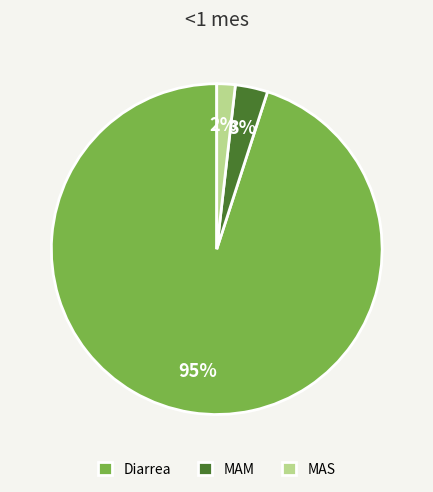

Which slice is the largest?

Diarrea